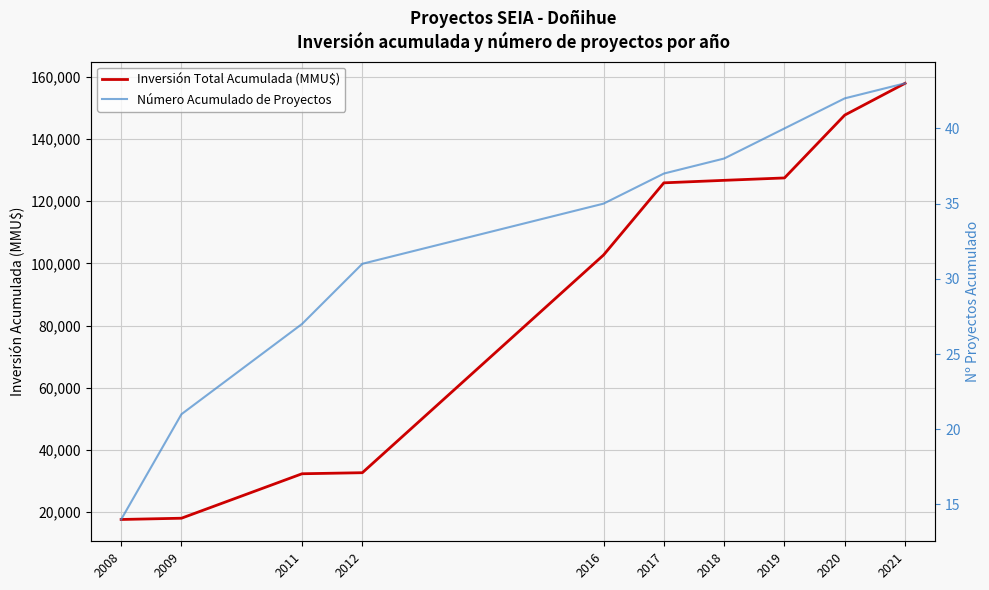

Rank the series at 2016 from lowest to highest value.

Número Acumulado de Proyectos, Inversión Total Acumulada (MMU$)